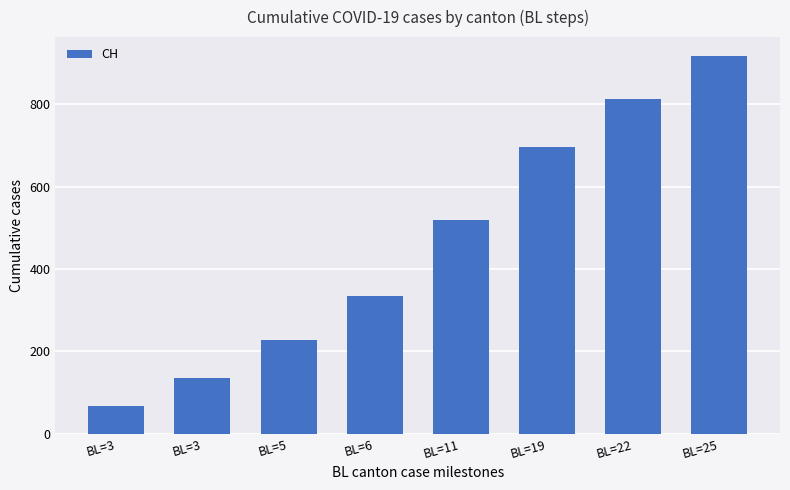

How many distinct data groups are displayed?

1